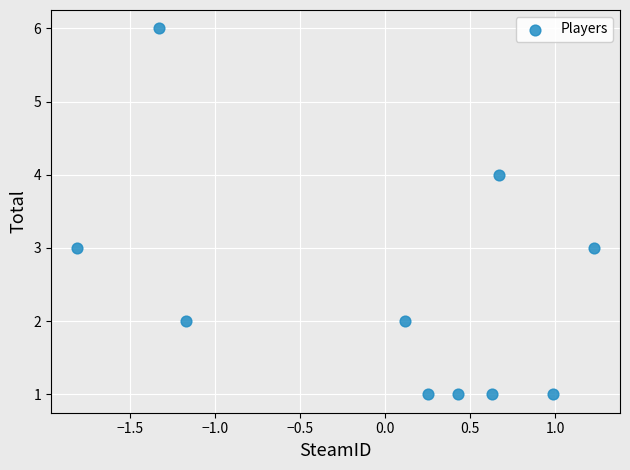

How many data points are displayed?

10